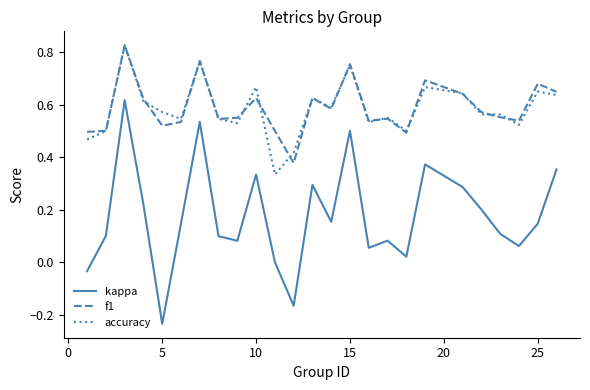

Which series has the largest range (max minus min)?

kappa